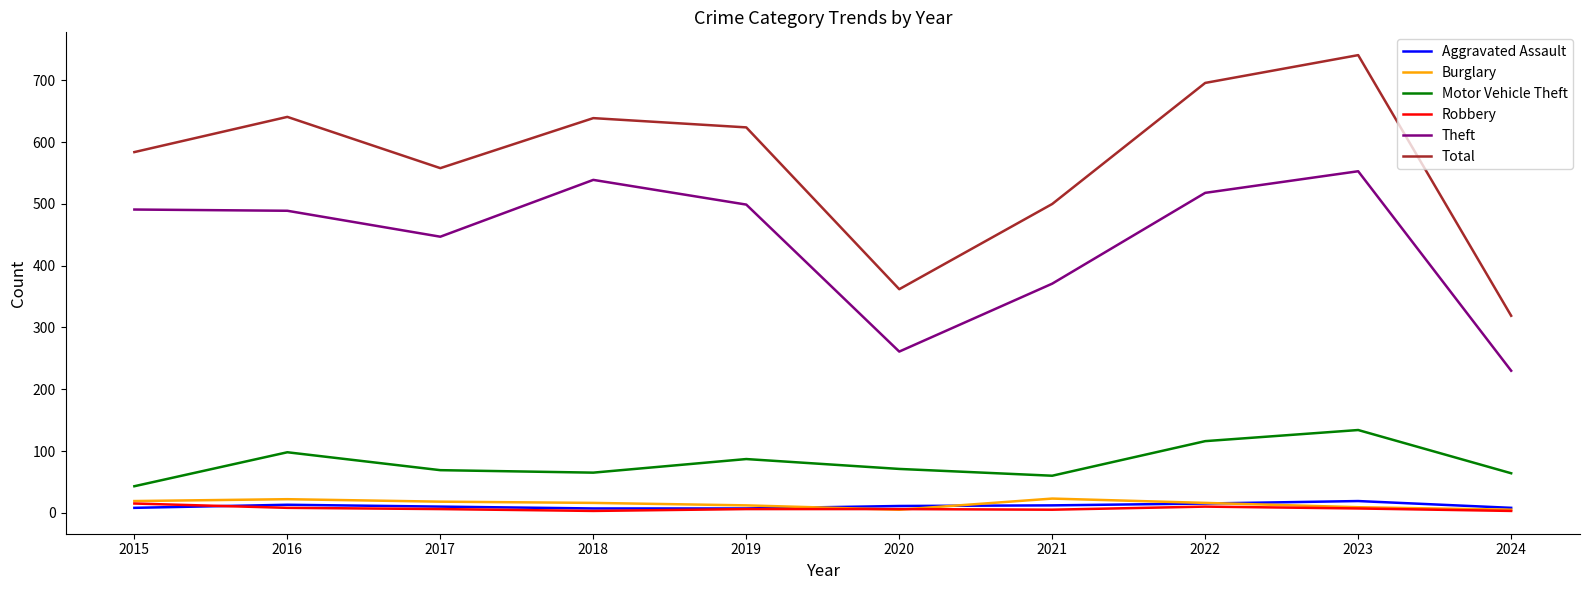

What is the smallest value displayed?

3